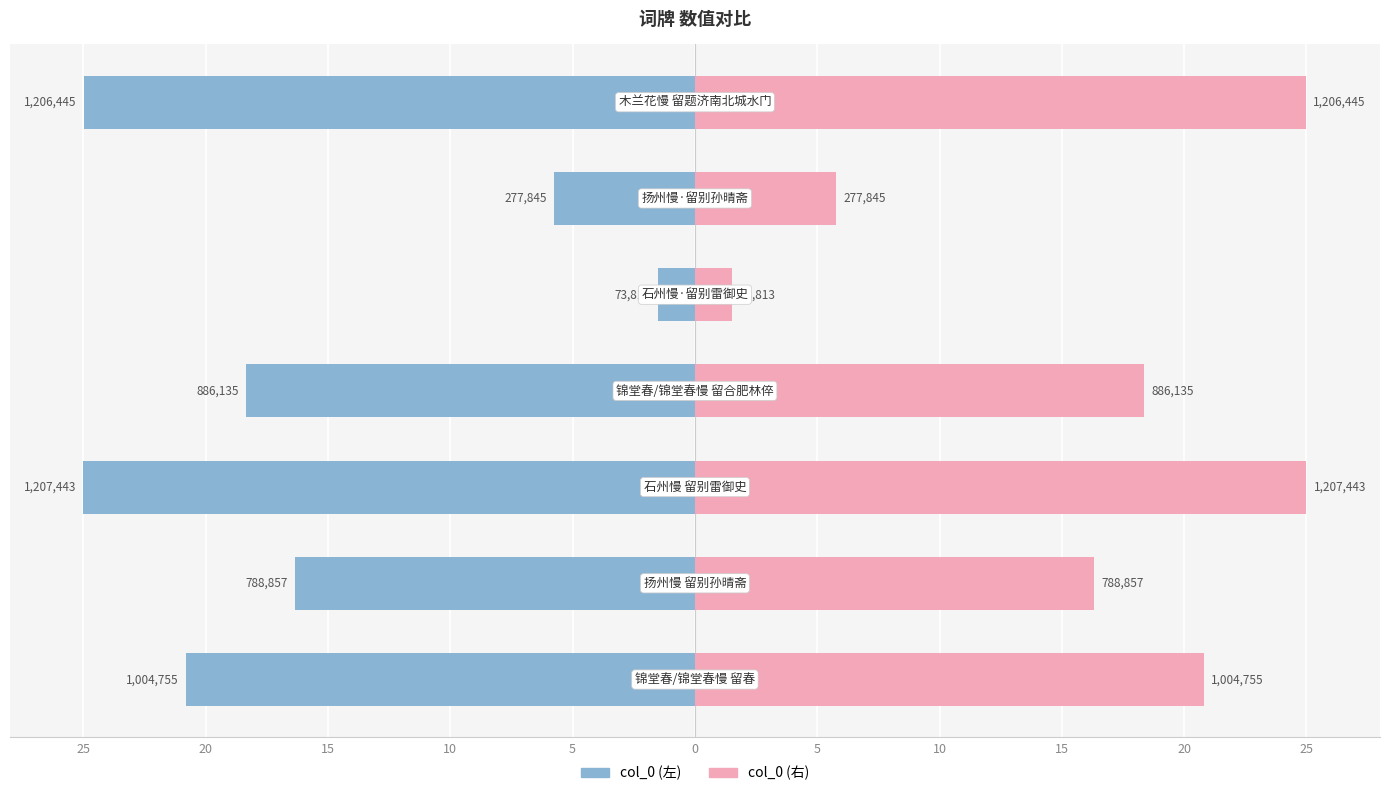

How many distinct data groups are displayed?

2